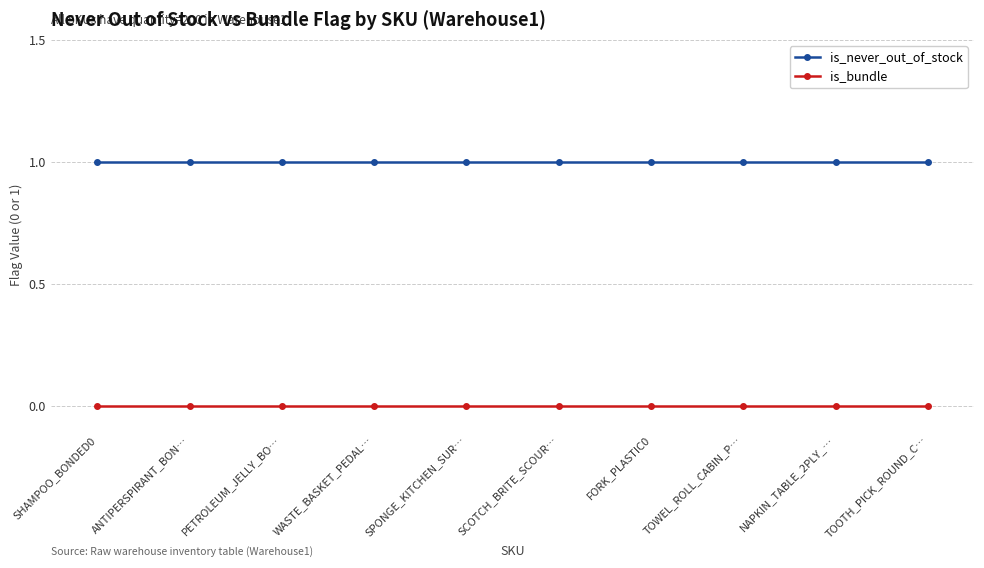

What is the label of the 2nd point from the right?

NAPKIN_TABLE_2PLY_…